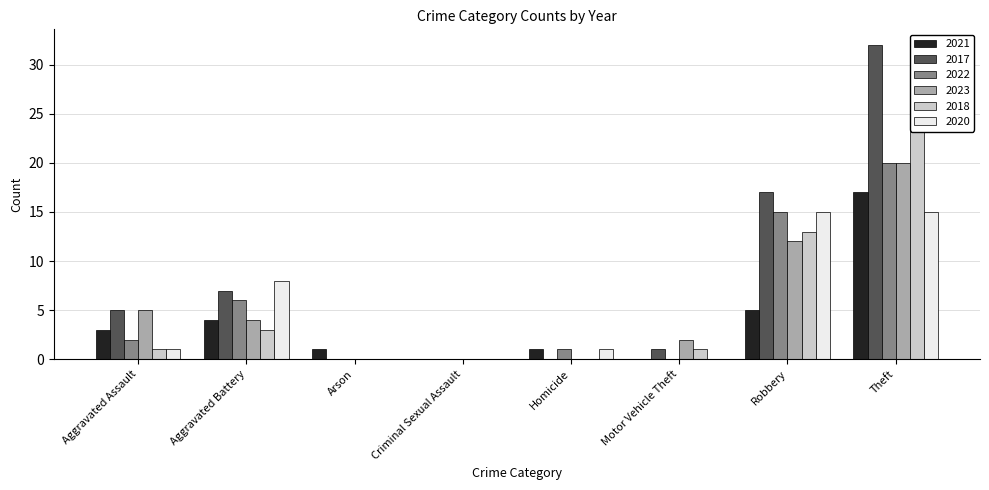

What is the difference between the 2023 values at Aggravated Battery and Homicide?

4